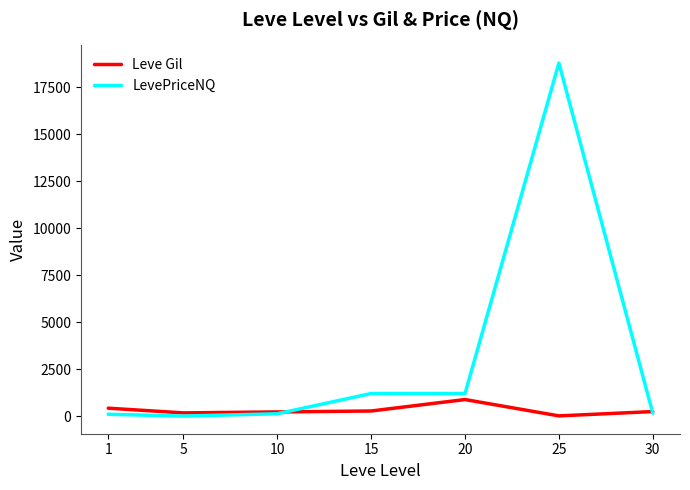

How many series are shown in this chart?

2